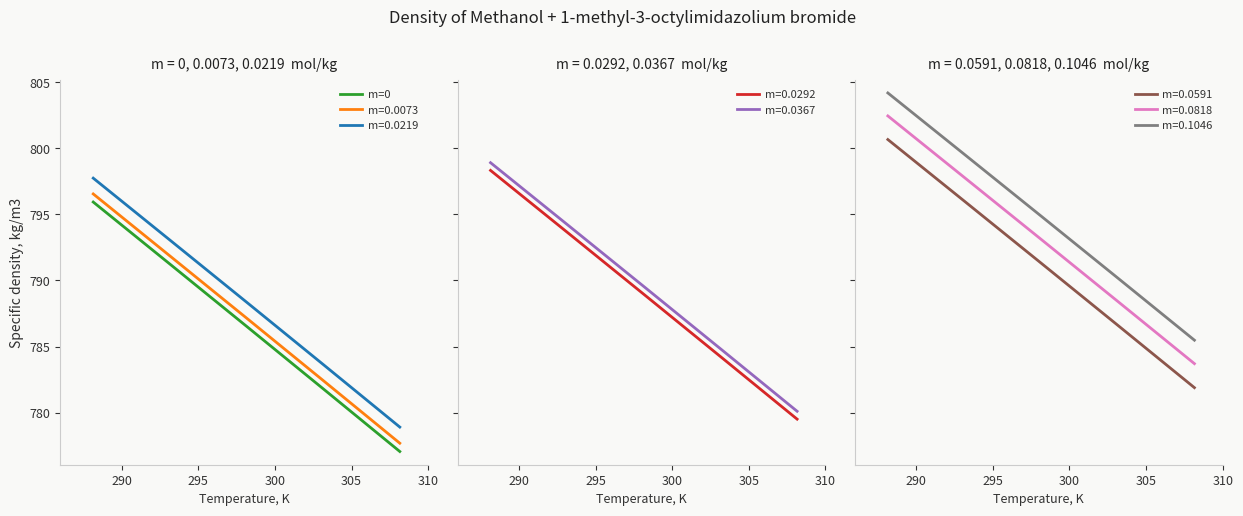

True or false: m=0 and m=0.0073 cross at least once.

False